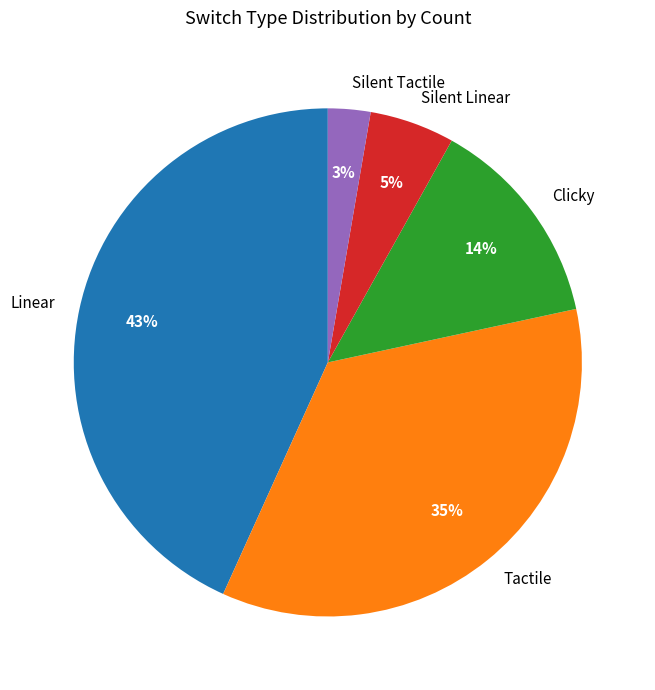

Does any single category account for the majority?

No